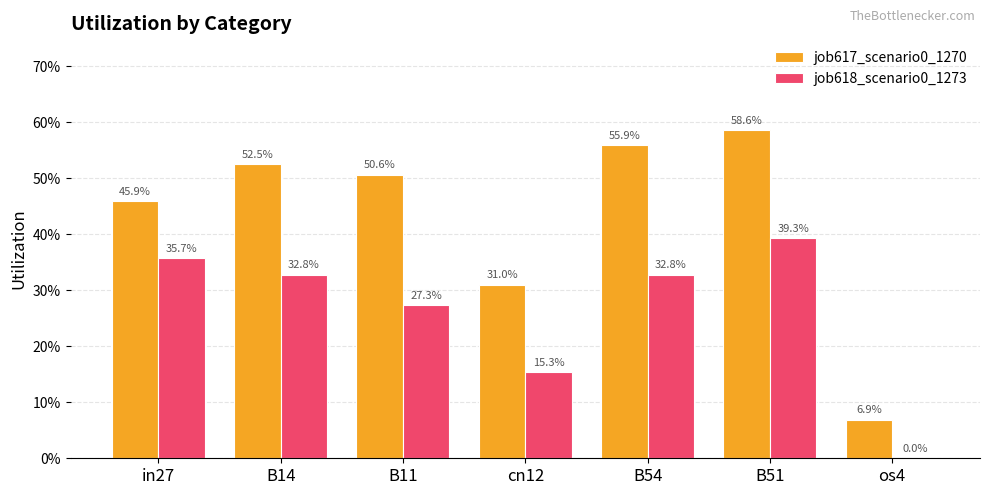

What position from the right is os4?

1